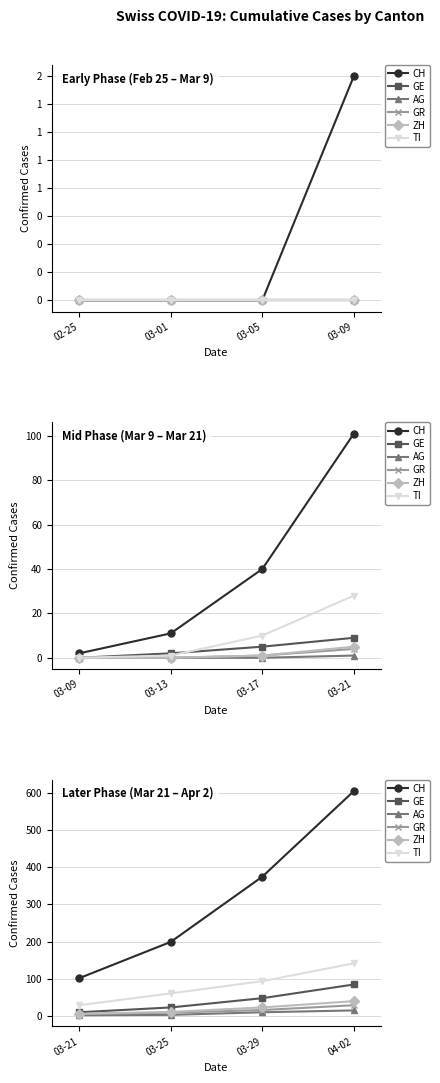

What is the maximum value for GR?

28